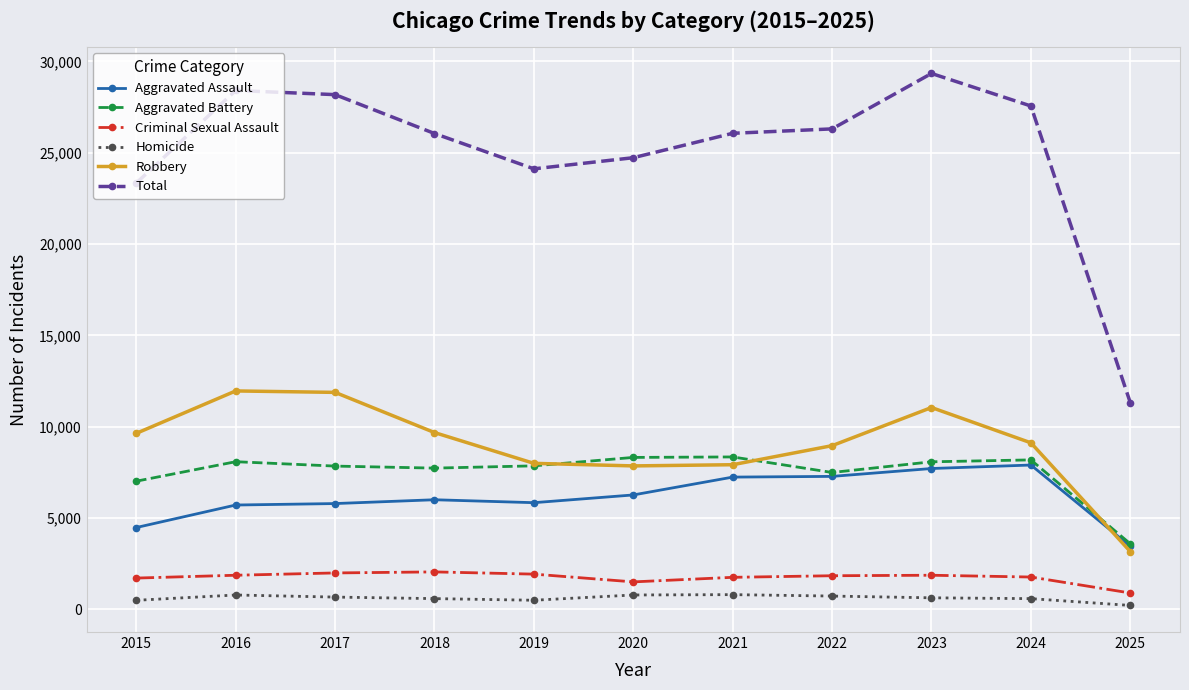

What is the sum of all Robbery values?

99229